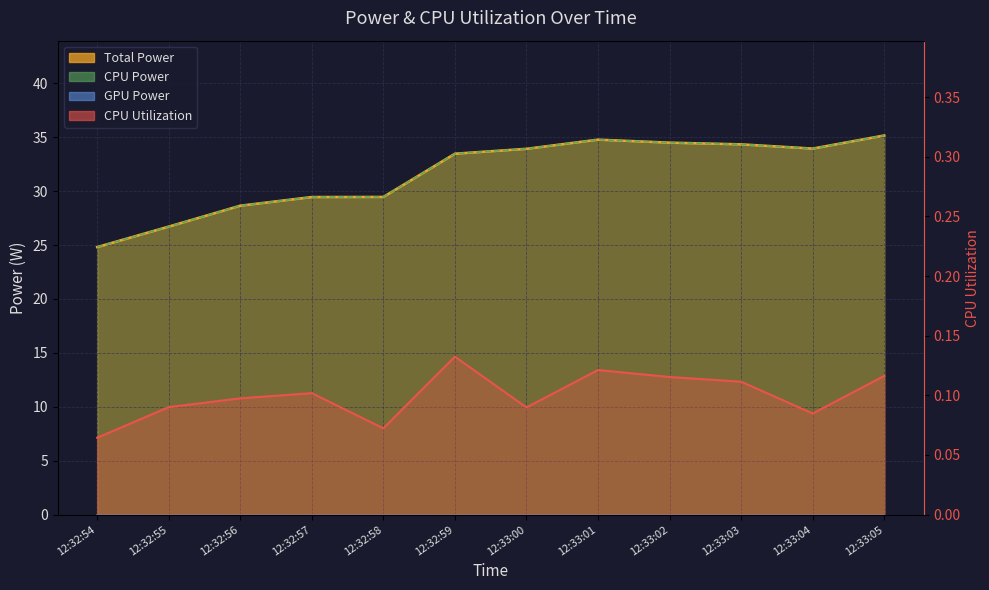

Reading left to right, what are all the values shown in this chart?

CPU Utilization: 12:32:54=0.1	12:32:55=0.1	12:32:56=0.1	12:32:57=0.1	12:32:58=0.1	12:32:59=0.1	12:33:00=0.1	12:33:01=0.1	12:33:02=0.1	12:33:03=0.1	12:33:04=0.1	12:33:05=0.1
Total Power: 12:32:54=24.8	12:32:55=26.7	12:32:56=28.6	12:32:57=29.5	12:32:58=29.5	12:32:59=33.5	12:33:00=33.9	12:33:01=34.8	12:33:02=34.5	12:33:03=34.3	12:33:04=33.9	12:33:05=35.2
CPU Power: 12:32:54=24.8	12:32:55=26.7	12:32:56=28.6	12:32:57=29.5	12:32:58=29.5	12:32:59=33.5	12:33:00=33.9	12:33:01=34.8	12:33:02=34.5	12:33:03=34.3	12:33:04=33.9	12:33:05=35.2